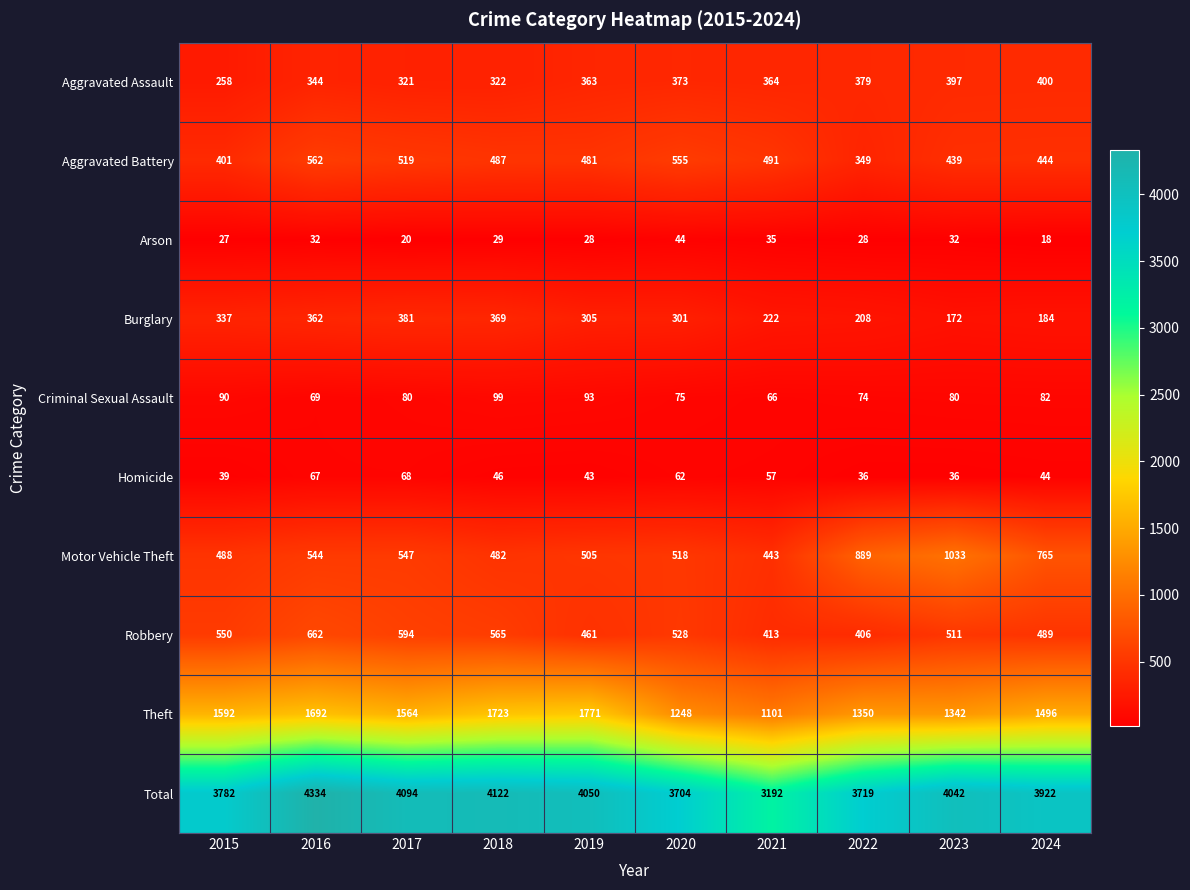

Which series has the largest range (max minus min)?

Total